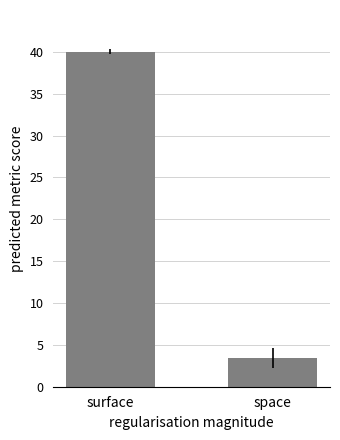

How many categories are shown in the chart?

2